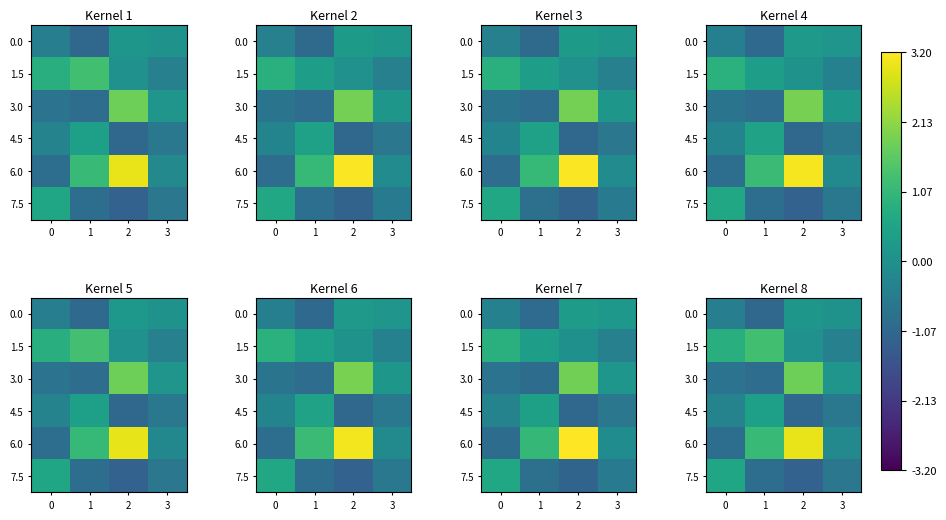

Which has a higher value, 3 or 0?

3